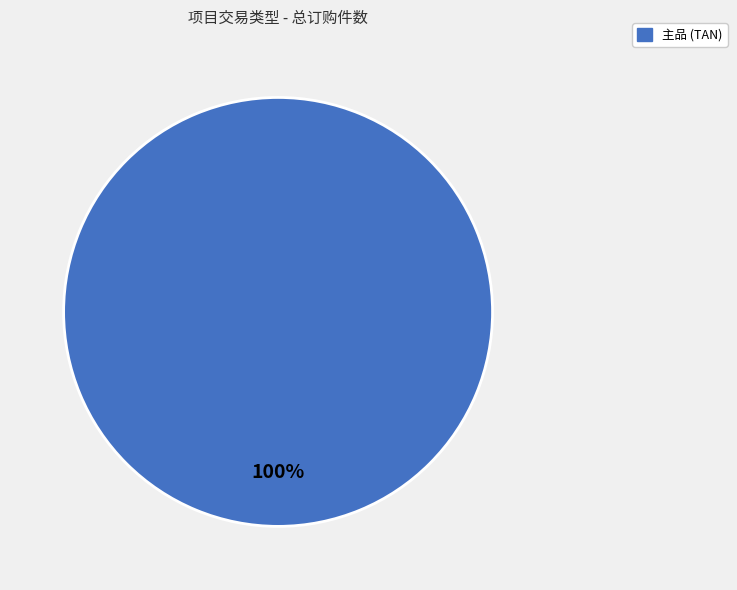

Is there a majority slice in this chart?

Yes